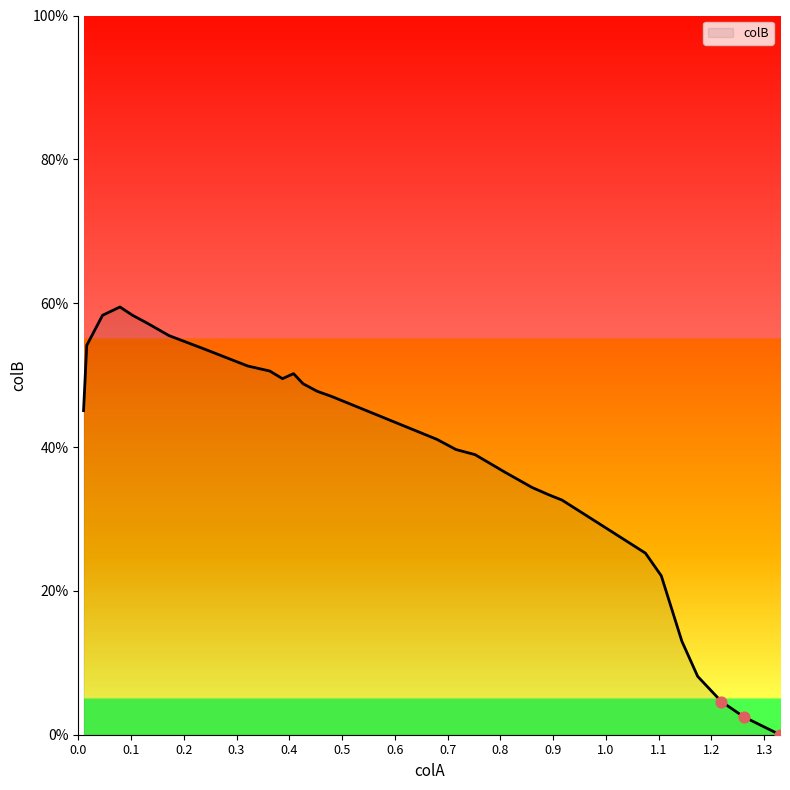

What is the difference between the maximum and minimum values?

59.5